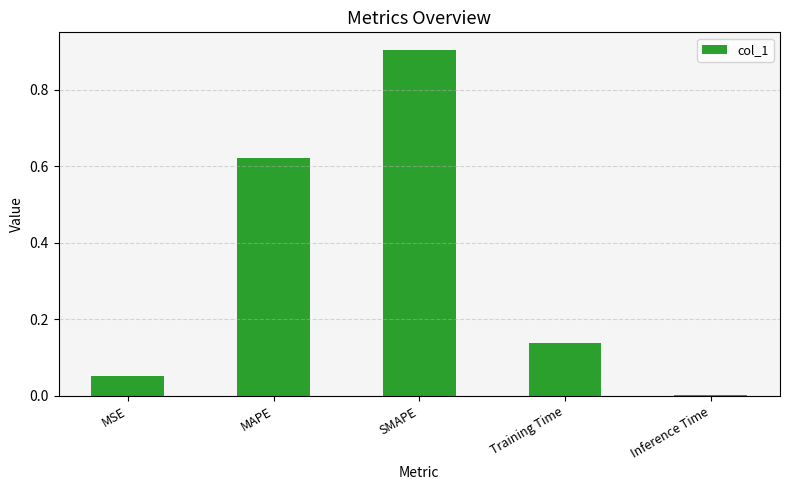

What is the average value?

0.3